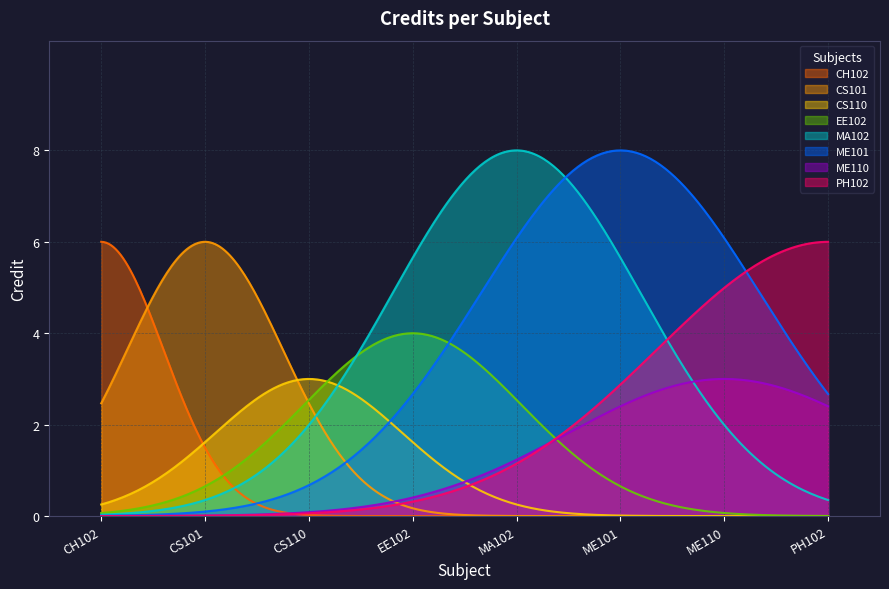

At which category does the chart reach its peak across all series?

MA102